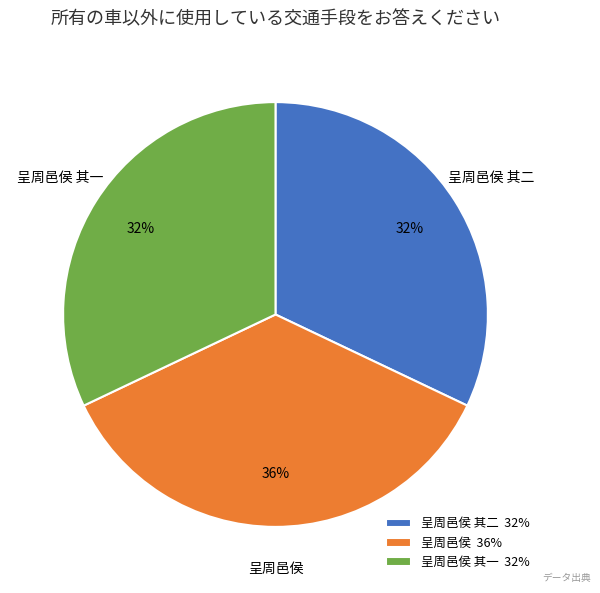

The 呈周邑侯 其一 32% slice represents 32% of the pie. True or false?

True